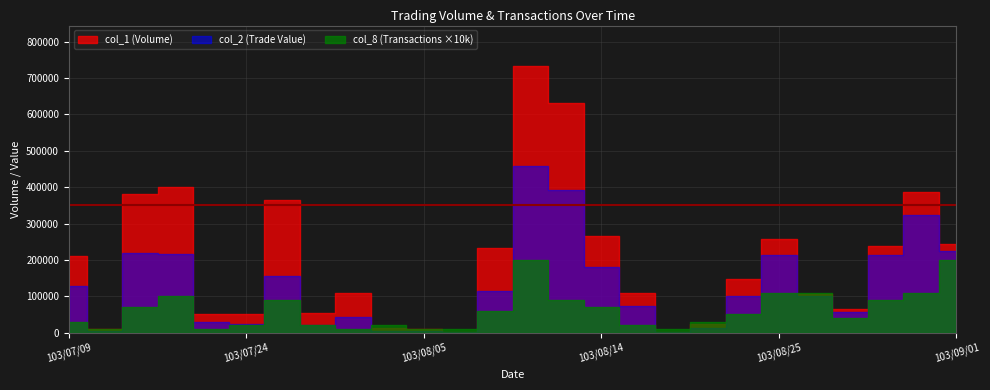

True or false: col_8 (Transactions) and col_1 (Volume) cross at least once.

False